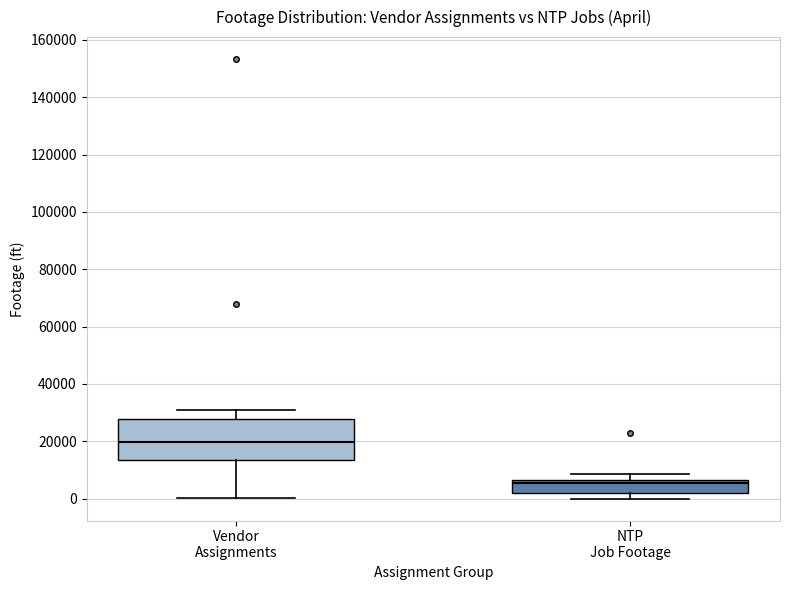

Which box has the lowest median line?

NTP Job Footage